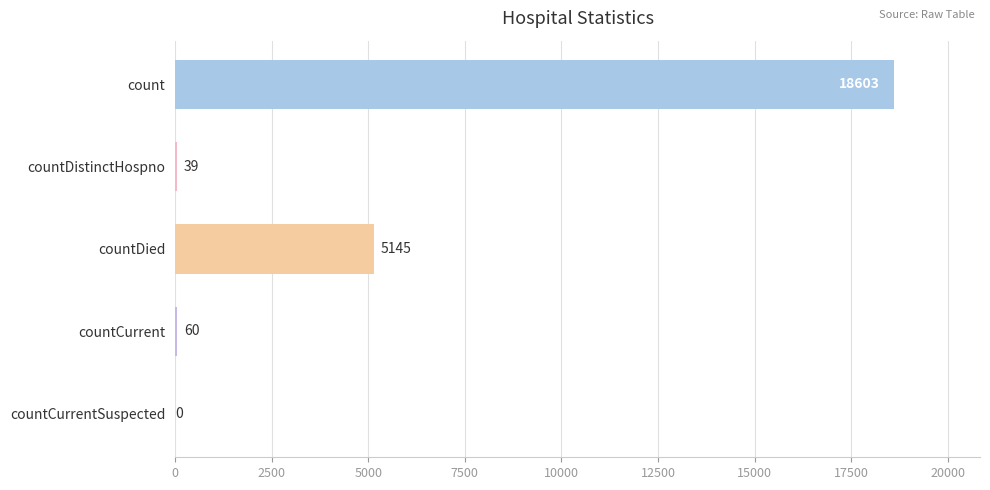

Is it true that the value at countDied is 1792?

False